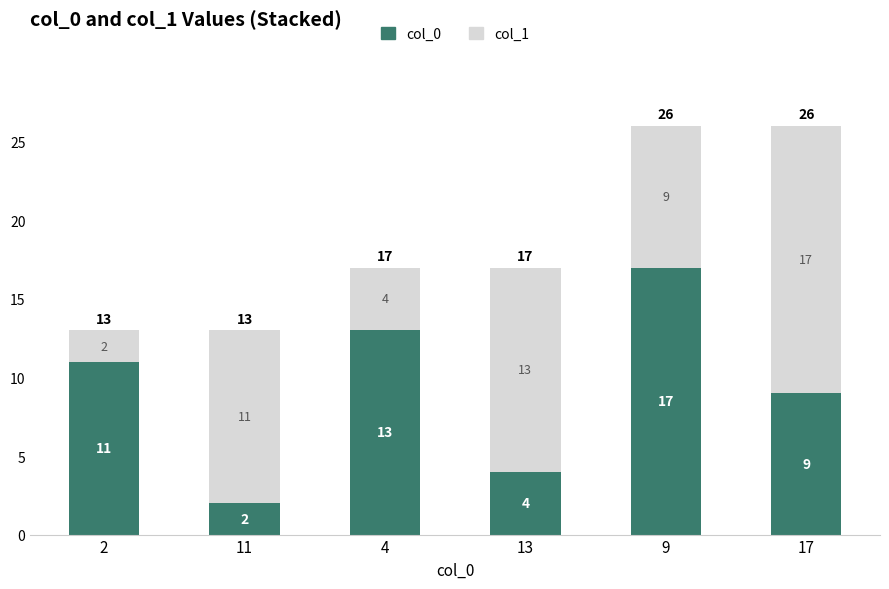

Which category has the highest value in the col_0 series?

9